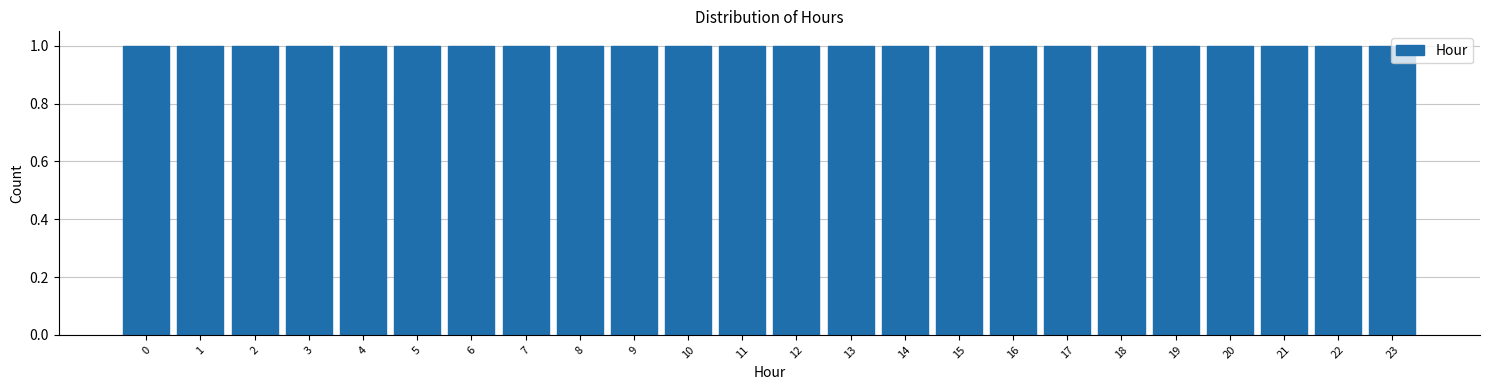

Reading left to right, transcribe this chart: for each bar, give the range it covers on the x-axis and its height. The values are not printed on the chart, so give them approximately, as read against the axis.

-0.5 to 0.5: 1
0.5 to 1.5: 1
1.5 to 2.5: 1
2.5 to 3.5: 1
3.5 to 4.5: 1
4.5 to 5.5: 1
5.5 to 6.5: 1
6.5 to 7.5: 1
7.5 to 8.5: 1
8.5 to 9.5: 1
9.5 to 10.5: 1
10.5 to 11.5: 1
11.5 to 12.5: 1
12.5 to 13.5: 1
13.5 to 14.5: 1
14.5 to 15.5: 1
15.5 to 16.5: 1
16.5 to 17.5: 1
17.5 to 18.5: 1
18.5 to 19.5: 1
19.5 to 20.5: 1
20.5 to 21.5: 1
21.5 to 22.5: 1
22.5 to 23.5: 1